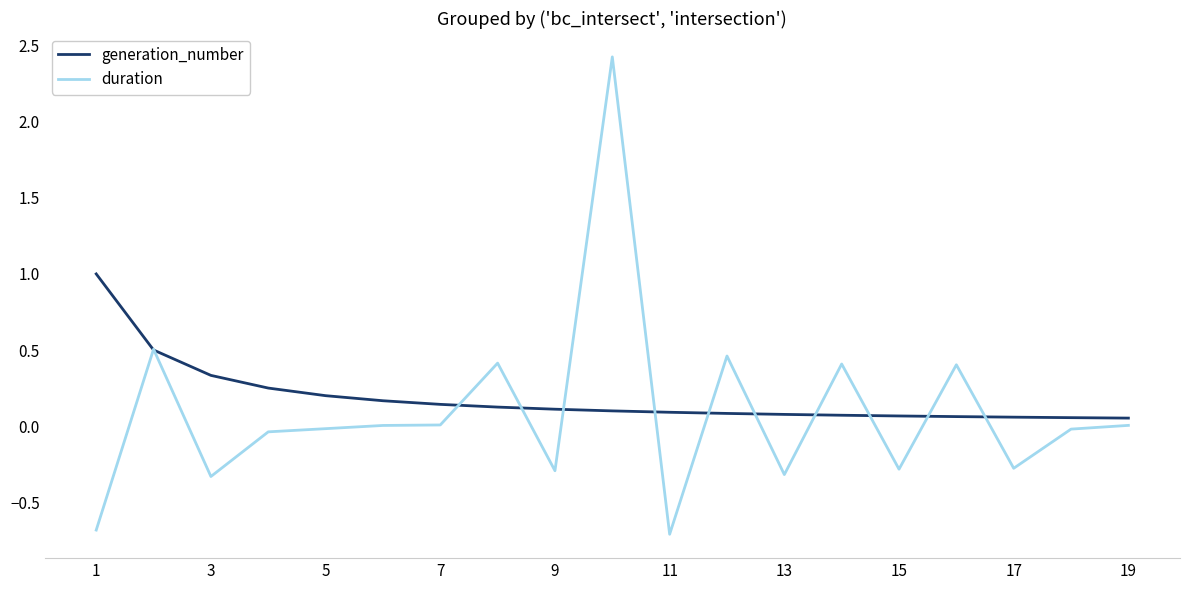

Rank the series by their maximum value, from highest to lowest.

duration, generation_number